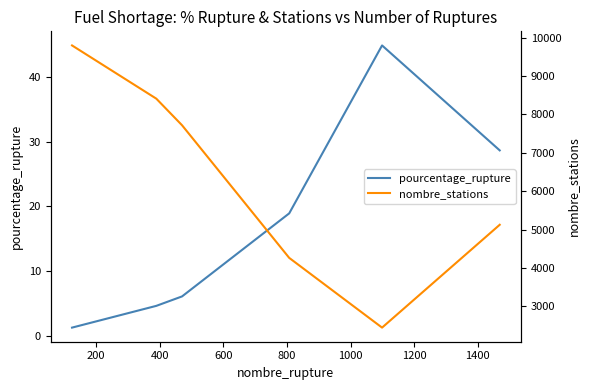

What is the value of the nombre_stations point at the 1st from the left?

9795.0